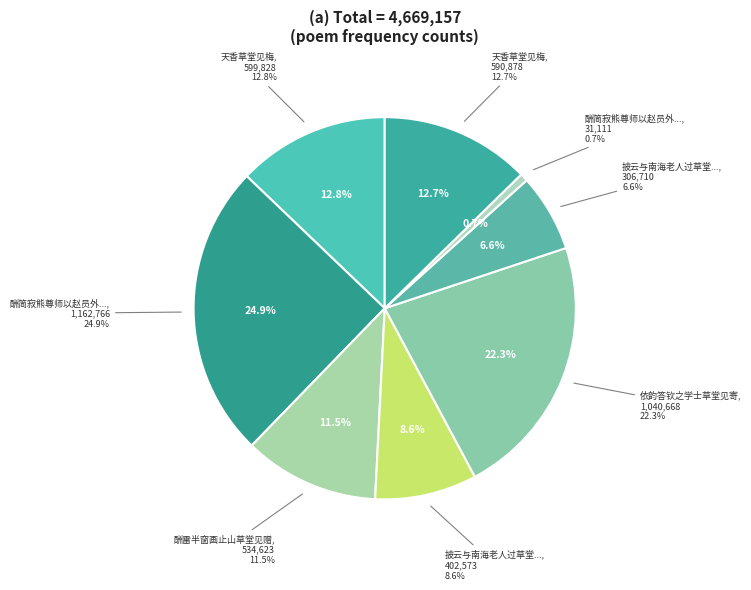

To the nearest percent, what is the average slice percentage?

12%